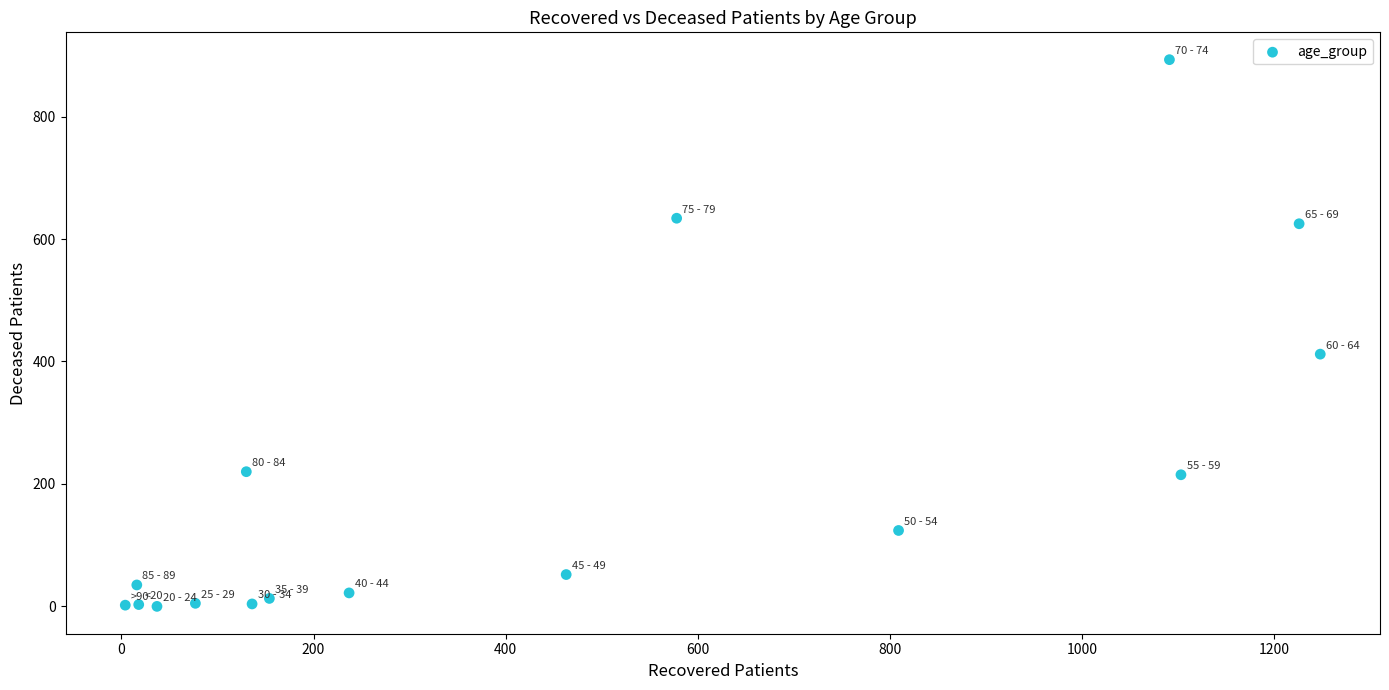

What Y value in the scatter plot is closest to 446?

412